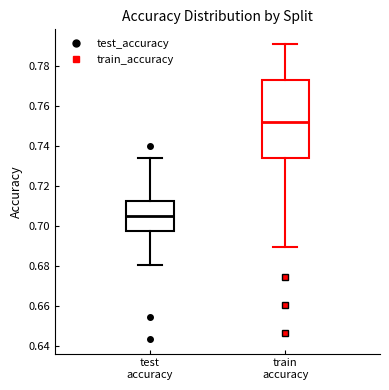

Comparing the boxes themselves (not the whiskers), which one is the tallest?

train accuracy